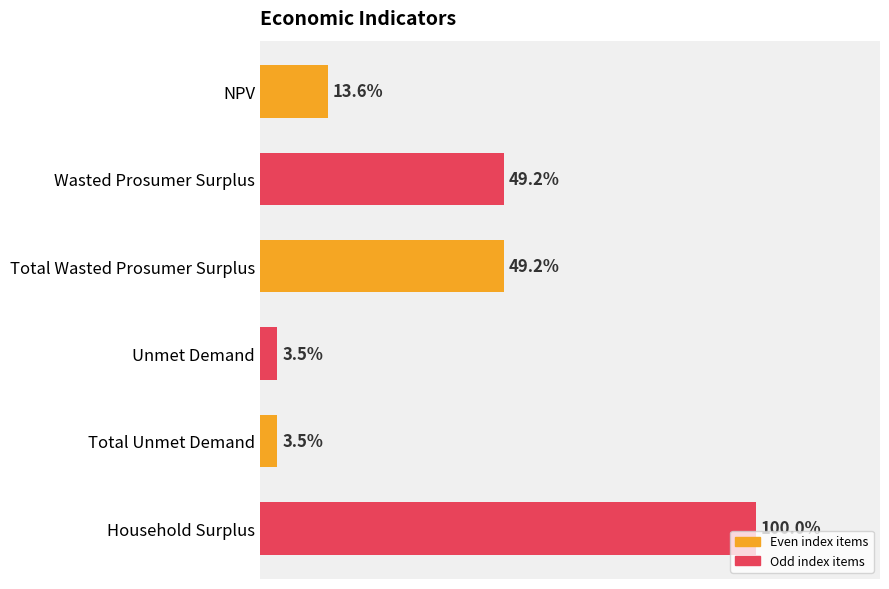

Are the bars horizontal?

Yes